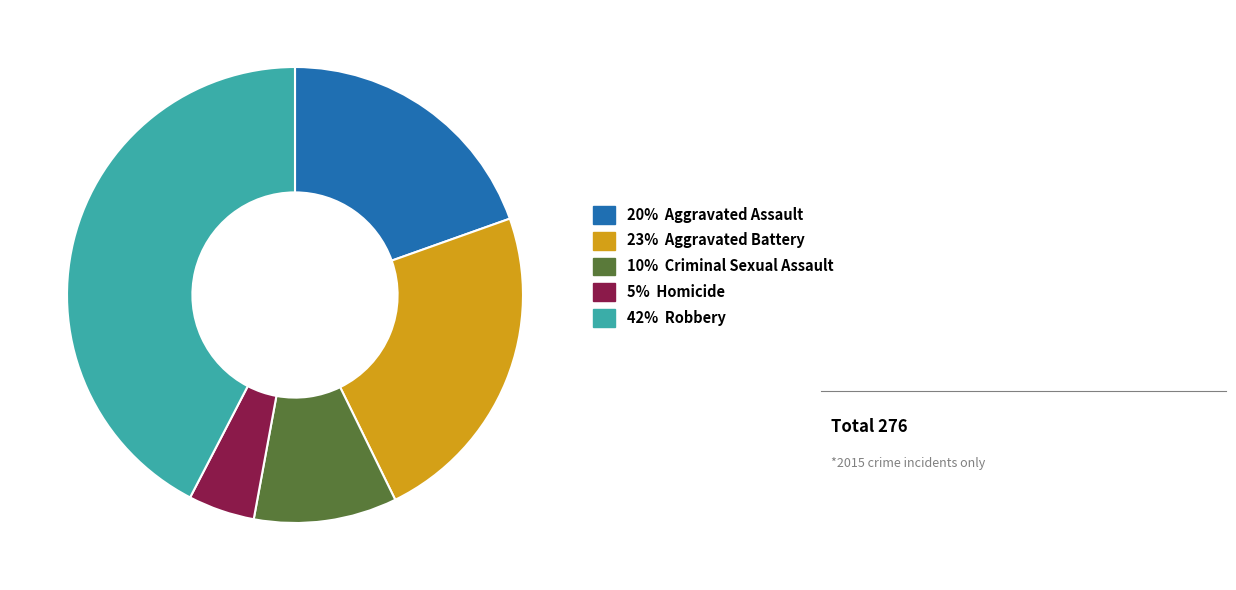

Which category has the biggest portion of the pie?

42% Robbery